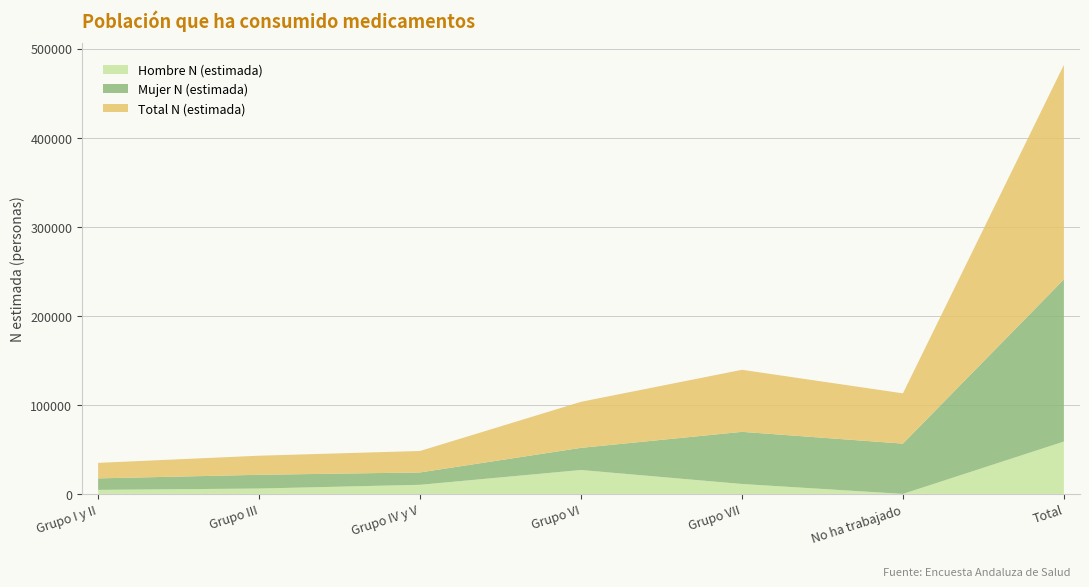

Reading left to right, list all the values displayed in this chart.

Hombre N (estimada): 4522	6049	10234	26860	11147	0	58811
Mujer N (estimada): 12912	15401	13872	24845	58530	56457	182017
Total N (estimada): 17433	21450	24106	51704	69677	56457	240829